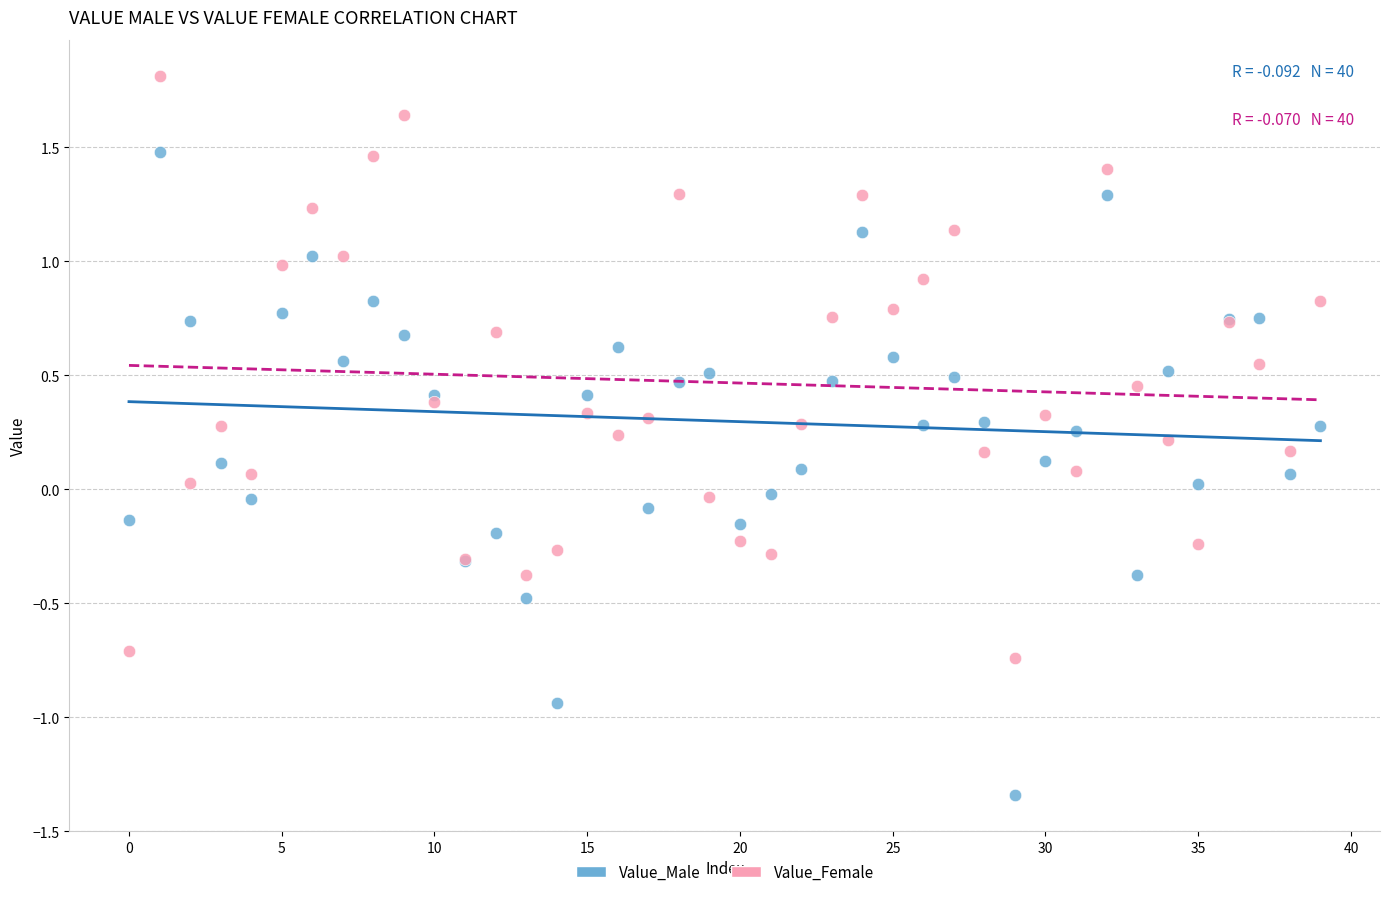

Which series has the widest spread of Y values?

Value_Male